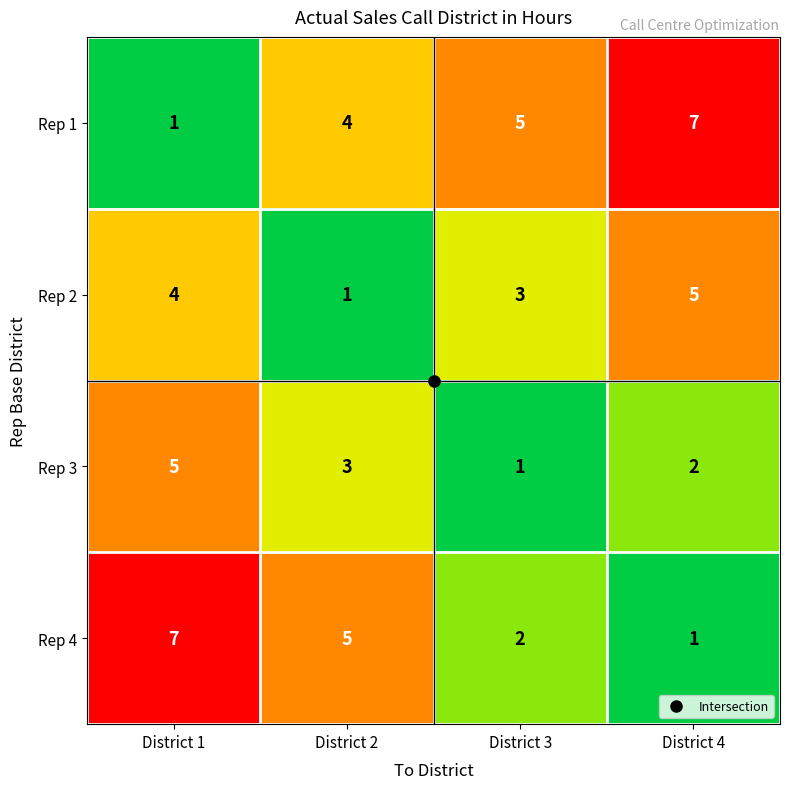

At how many categories does at least one series exceed 1?

4